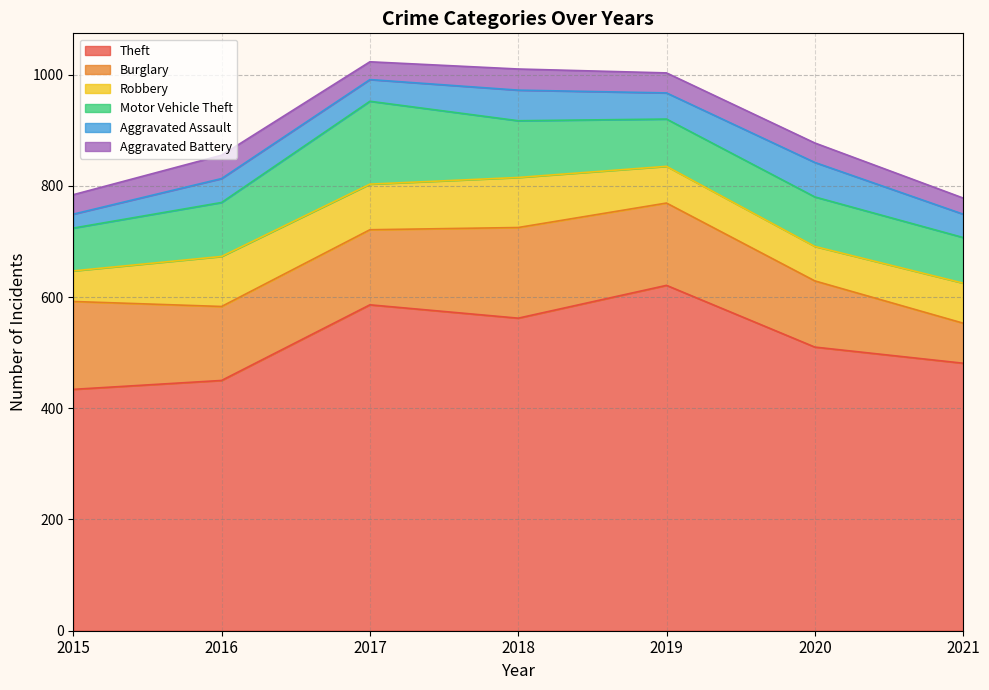

Reading right to left, transcribe all the data shown in this chart.

Theft: 481	510	621	562	586	450	434
Burglary: 72	119	148	163	135	133	158
Robbery: 72	62	66	90	82	90	55
Motor Vehicle Theft: 82	89	85	102	149	97	77
Aggravated Assault: 42	62	47	55	39	43	25
Aggravated Battery: 29	35	36	38	32	42	35